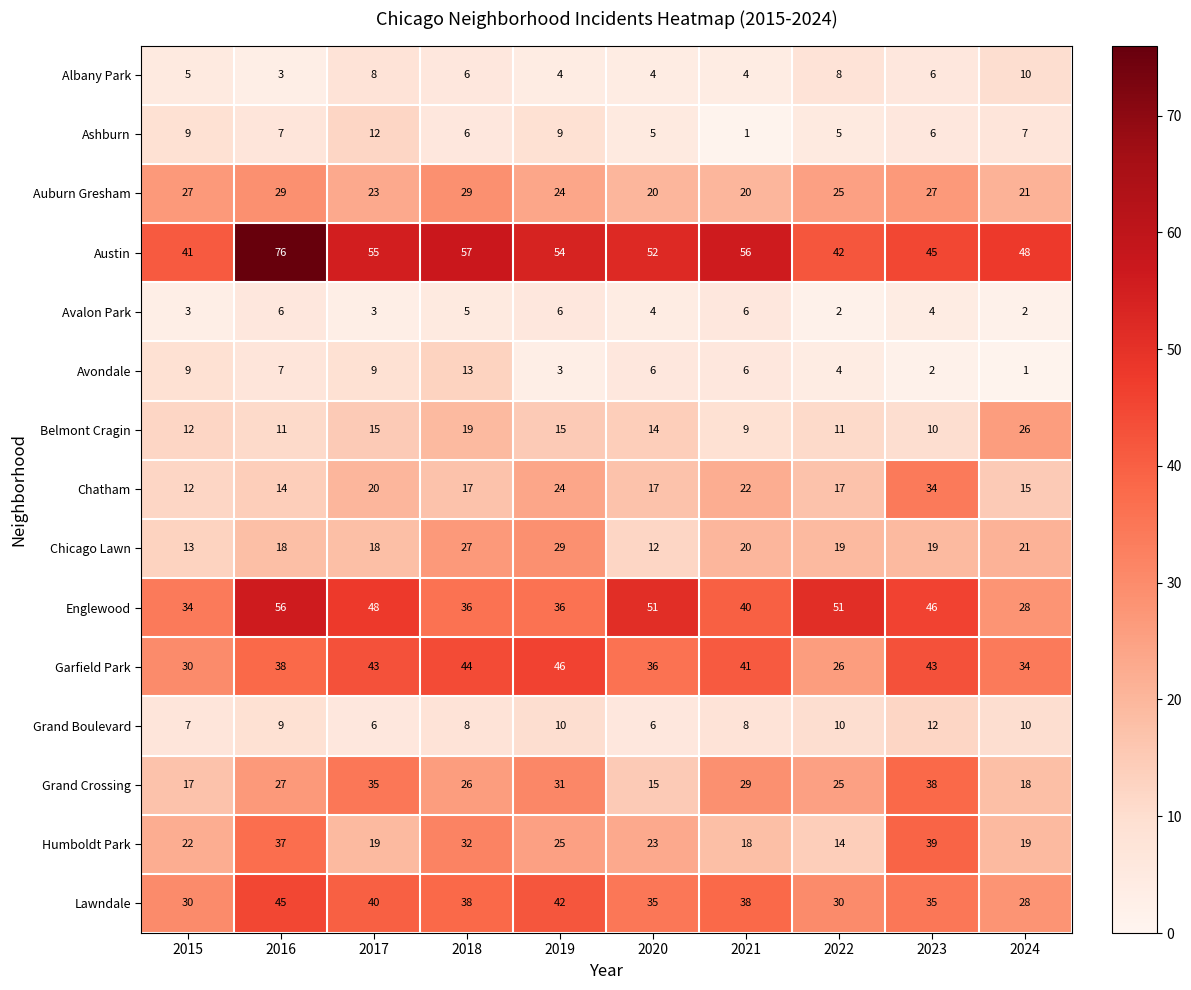

What is the sum of all Garfield Park values?

381